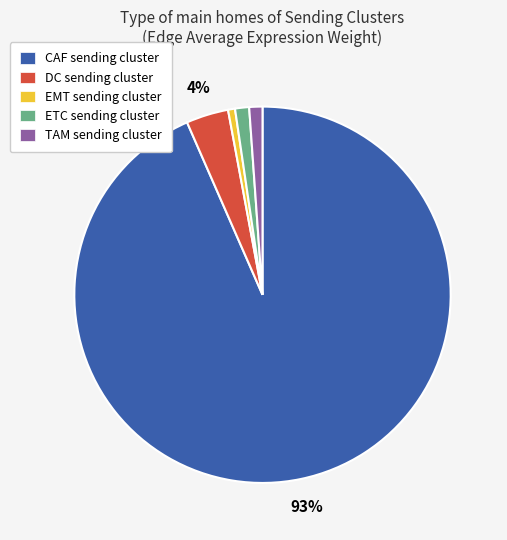

The ETC slice represents 11% of the pie. True or false?

False